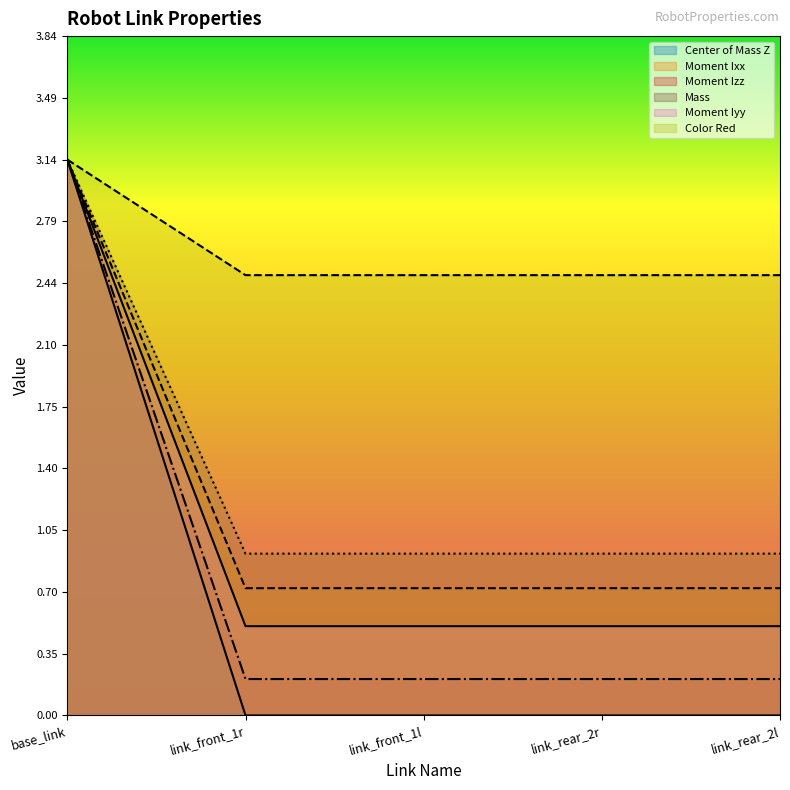

At which label does Moment Izz reach its minimum?

link_front_1r